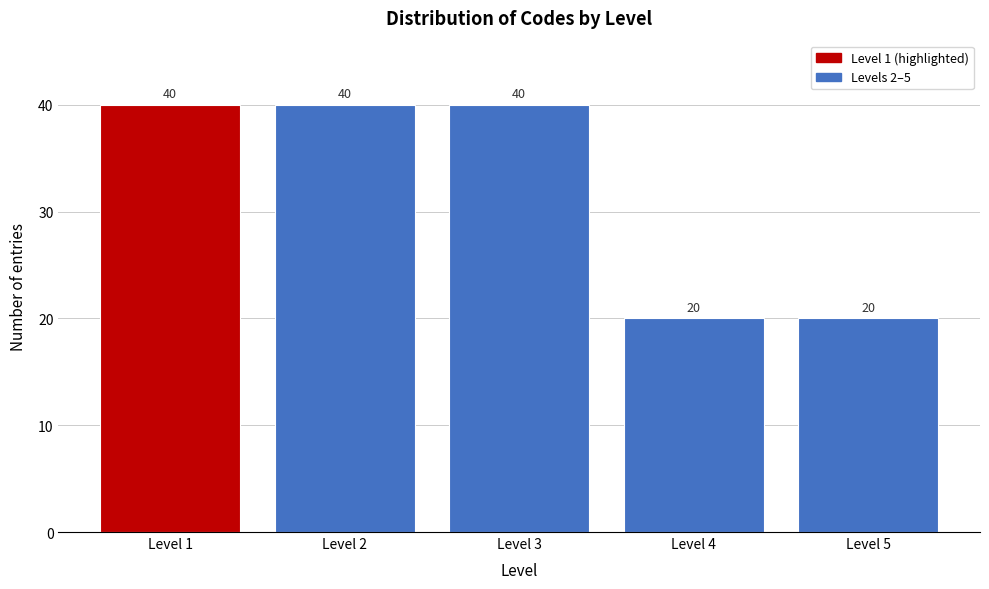

Reading left to right, transcribe this chart: for each bar, give the range it covers on the x-axis and its height.

0.5 to 1.5: 40
1.5 to 2.5: 40
2.5 to 3.5: 40
3.5 to 4.5: 20
4.5 to 5.5: 20